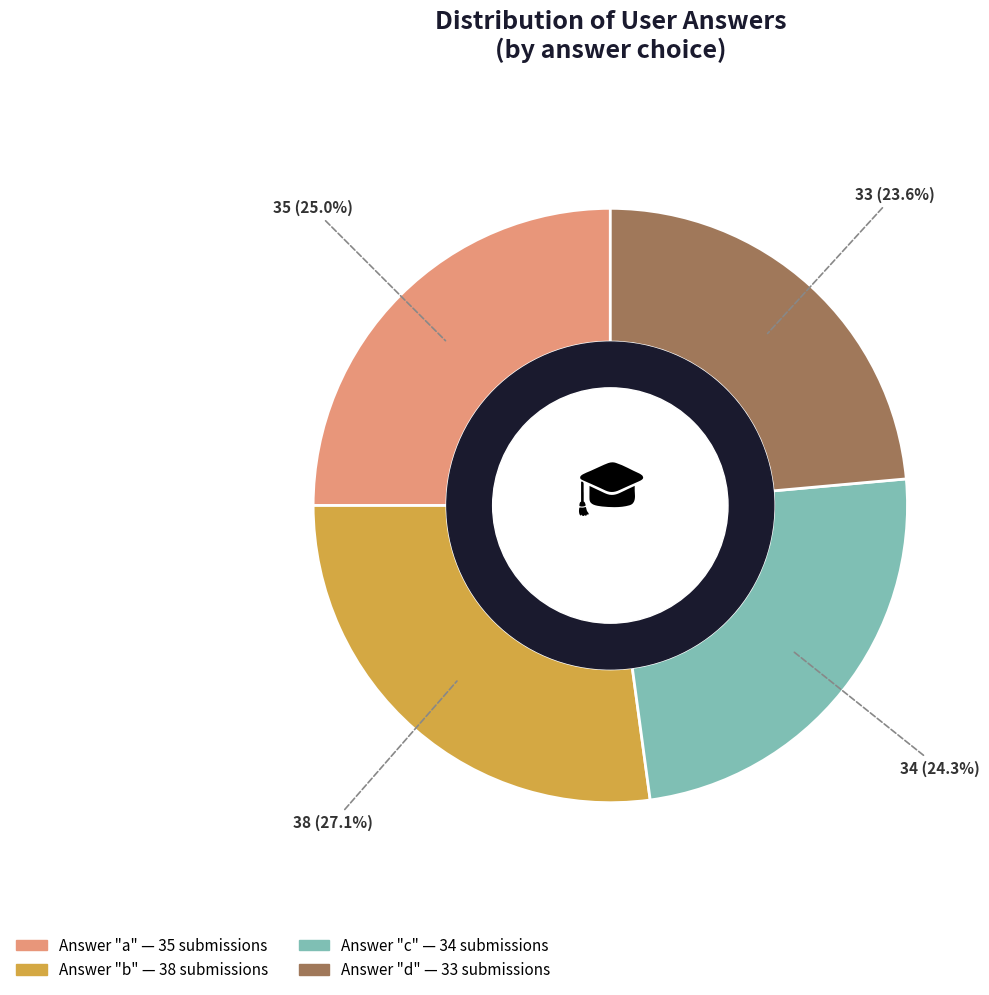

Does any single category account for the majority?

No